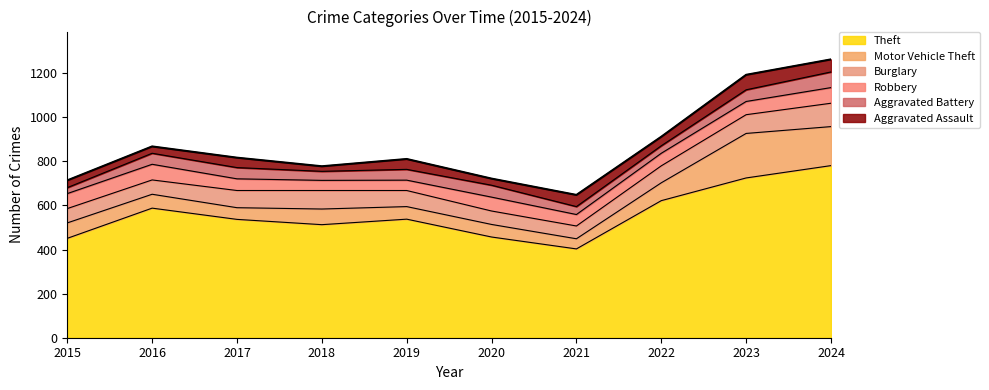

What is the difference between the Robbery values at 2016 and 2015?

3